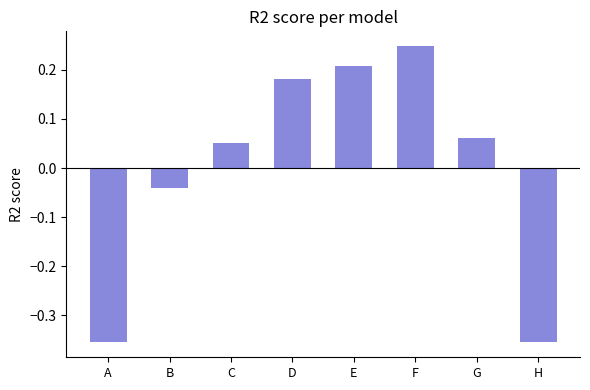

At which category does the chart reach its peak across all series?

F